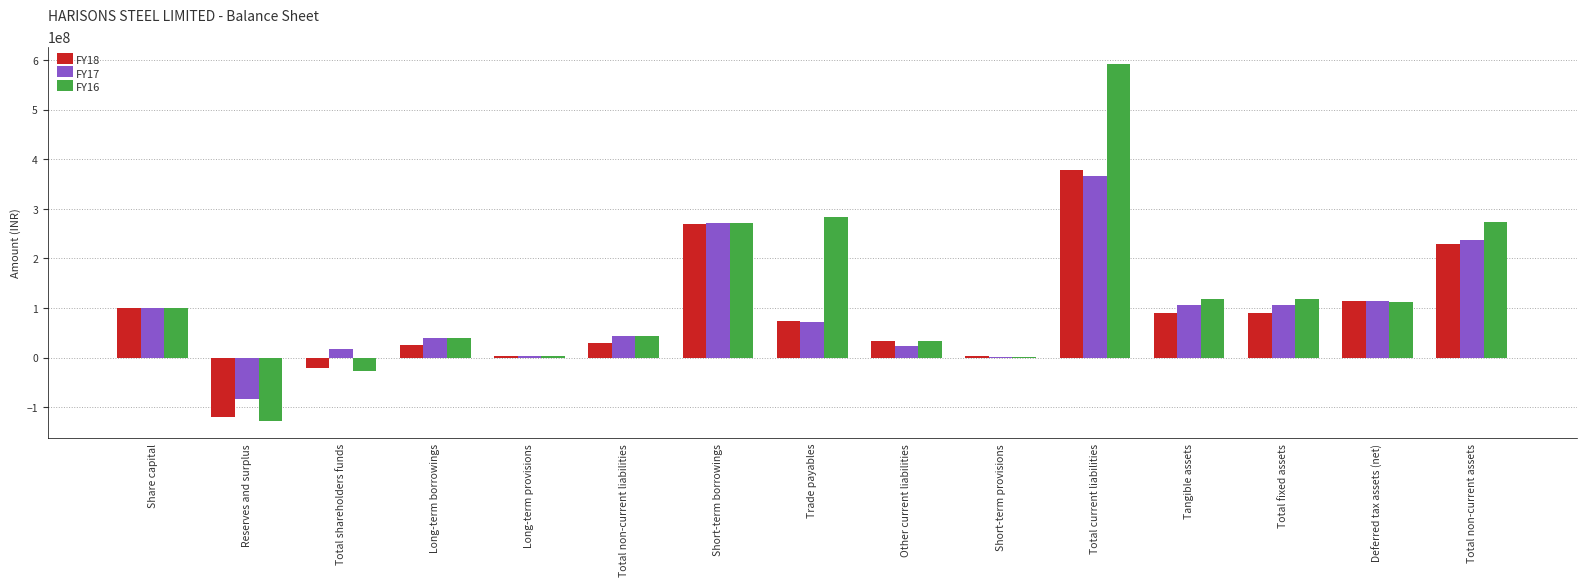

Between Reserves and surplus and Tangible assets, which series saw the biggest shift?

FY16